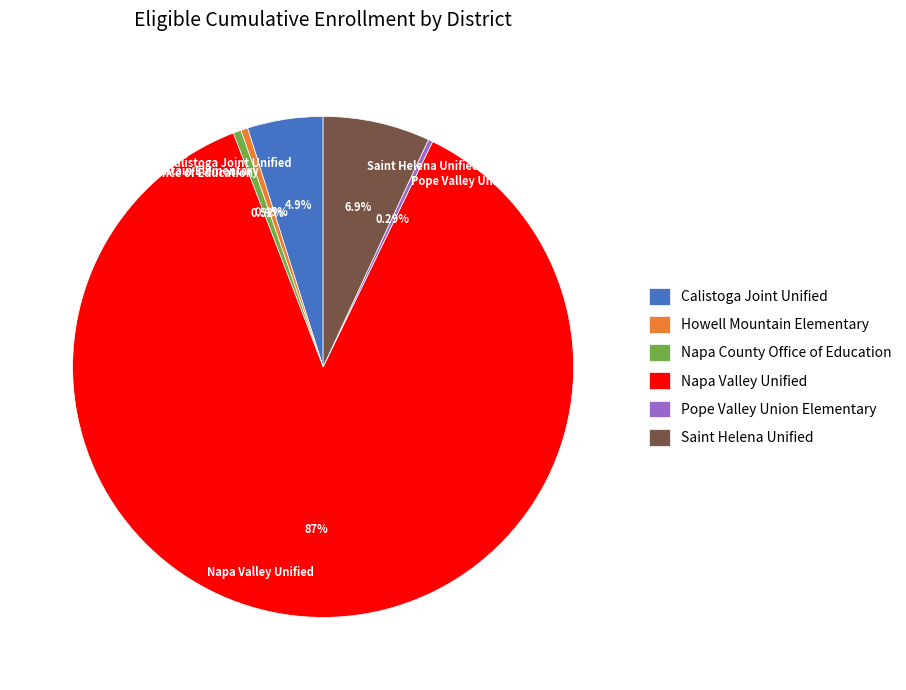

Which category accounts for the majority?

Napa Valley Unified